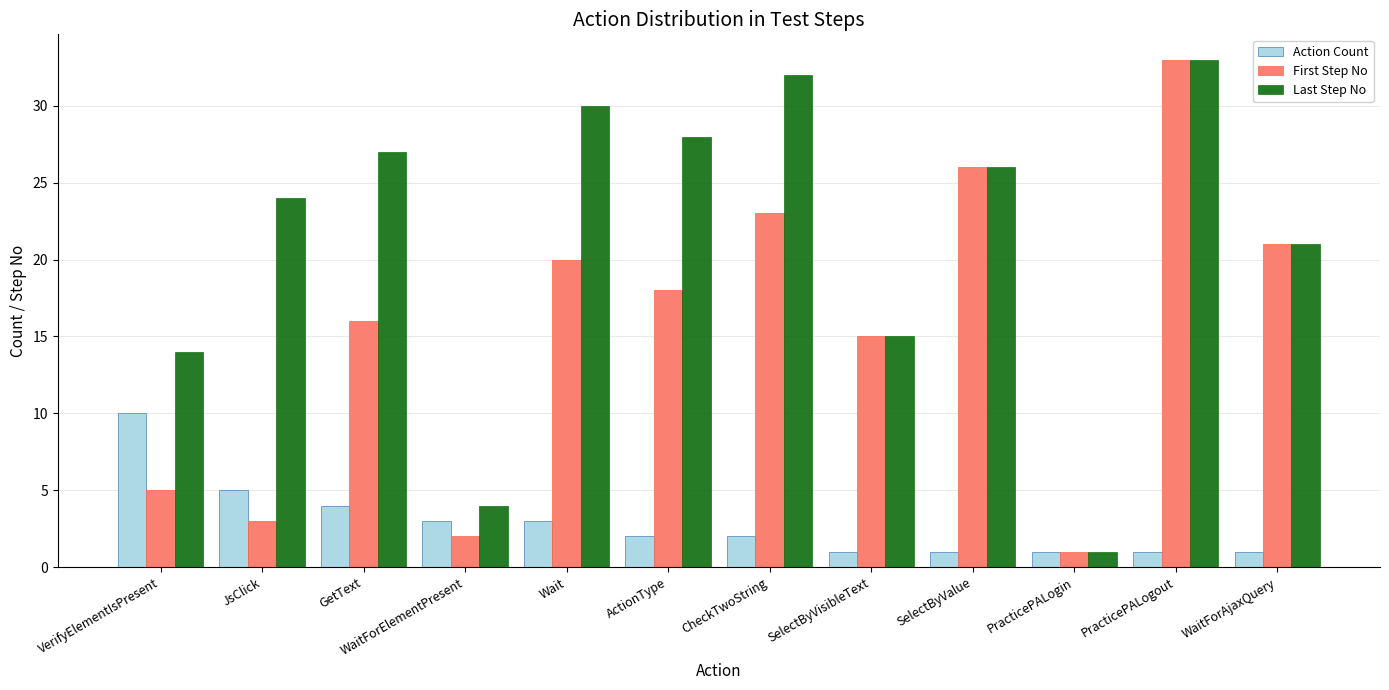

What is the lowest value of the Last Step No series?

1